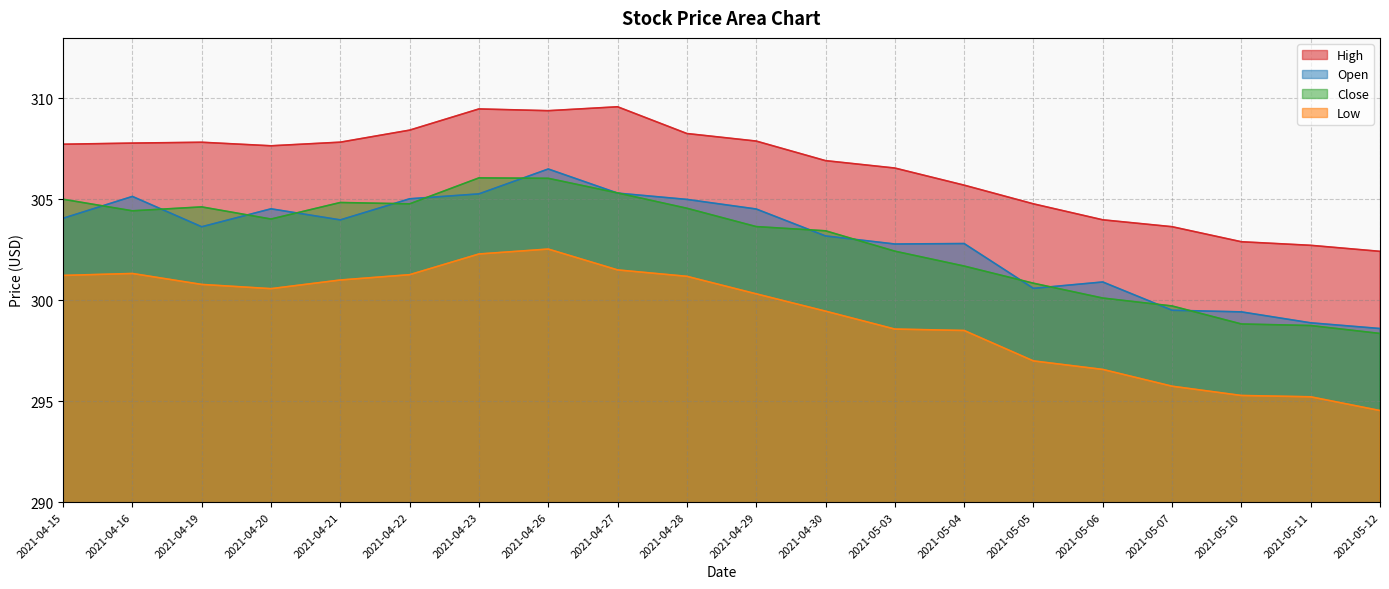

How many values in the Close series exceed 304?

10